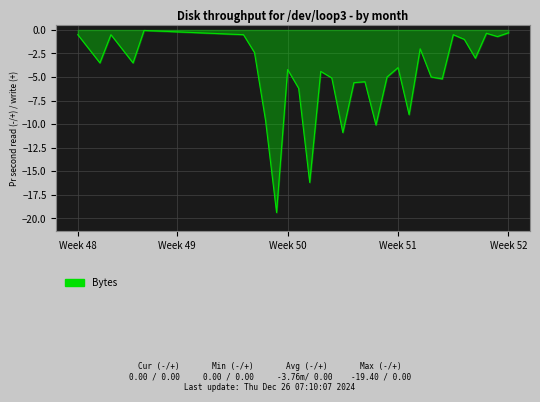

True or false: there are more than 2 points higher than both neighbors.

True